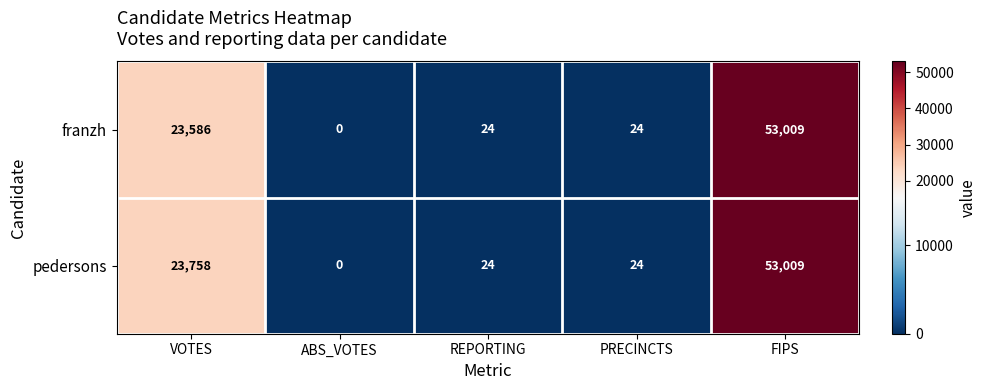

Is it true that pedersons equals 32 at PRECINCTS?

False